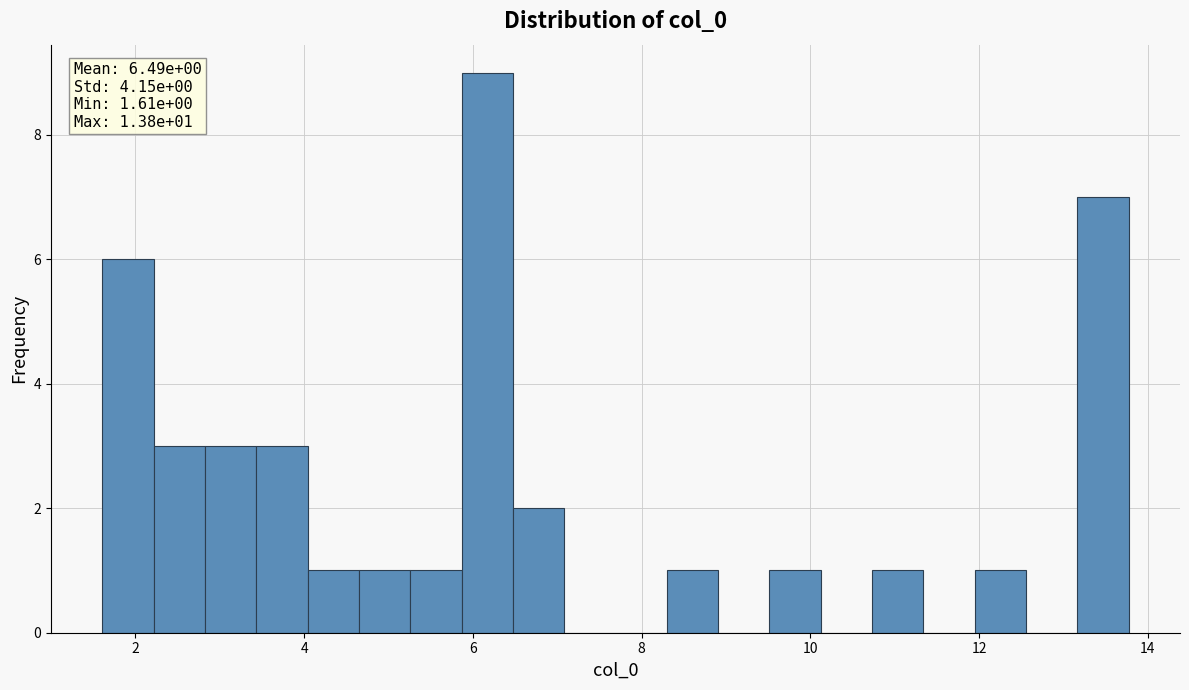

Around what value on the x-axis is the tallest bar? Give the approximate position of its centre, as read against the axis.

6.2